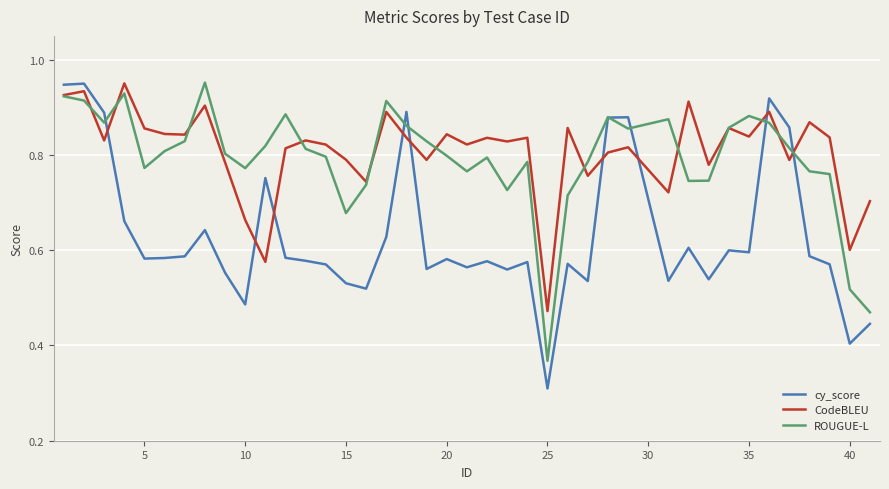

Which series has the largest range (max minus min)?

cy_score